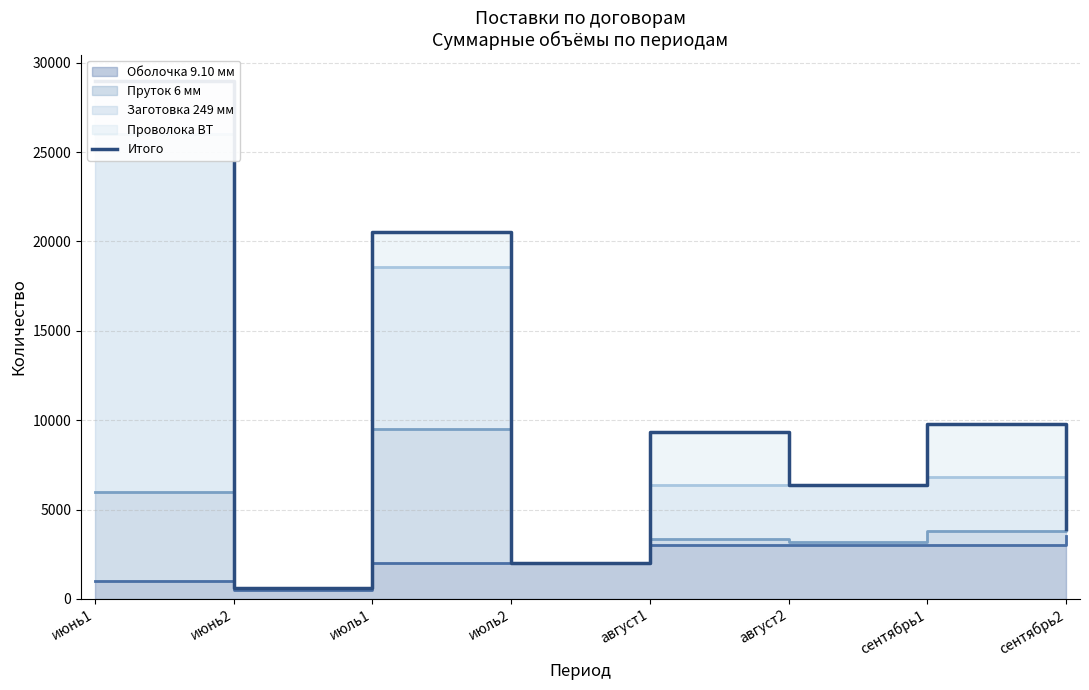

Where is the first local minimum?

июнь2